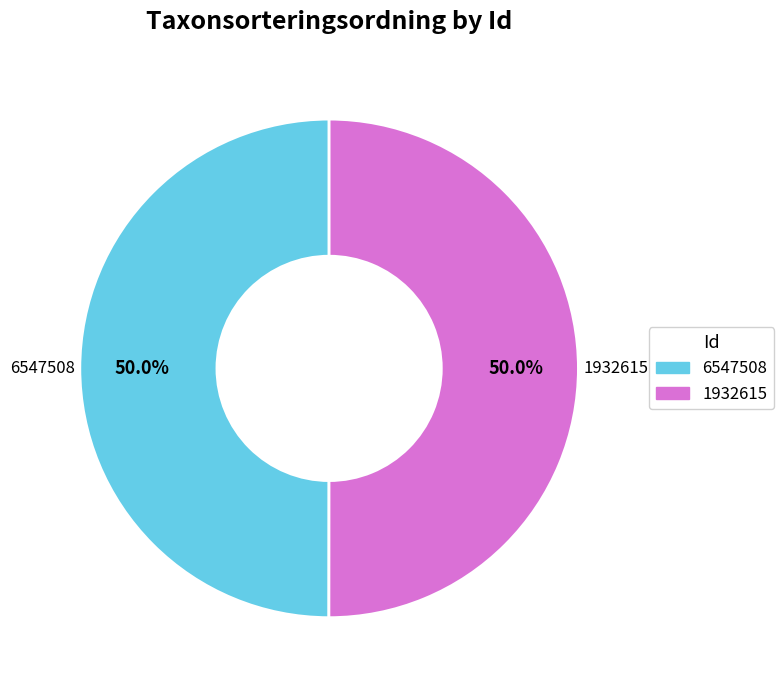

Do 1932615 and 6547508 together represent more than half of the pie?

Yes